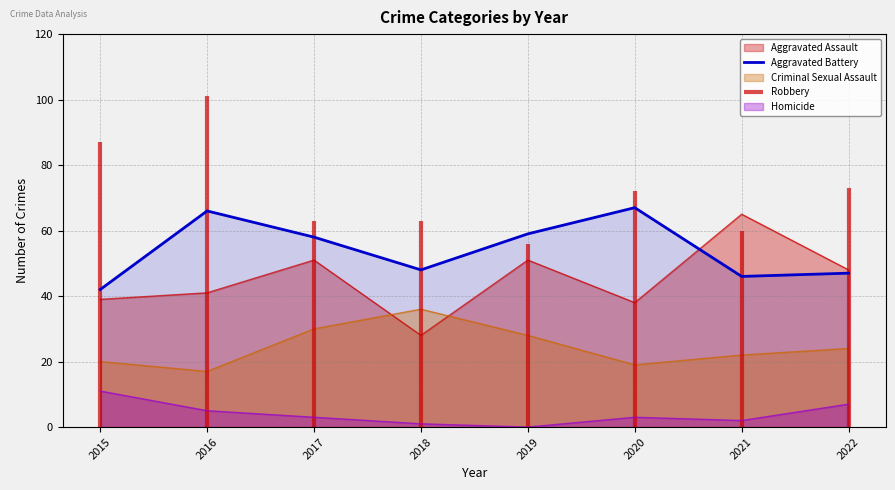

The chart shows a value of 17 at 2017. True or false?

False